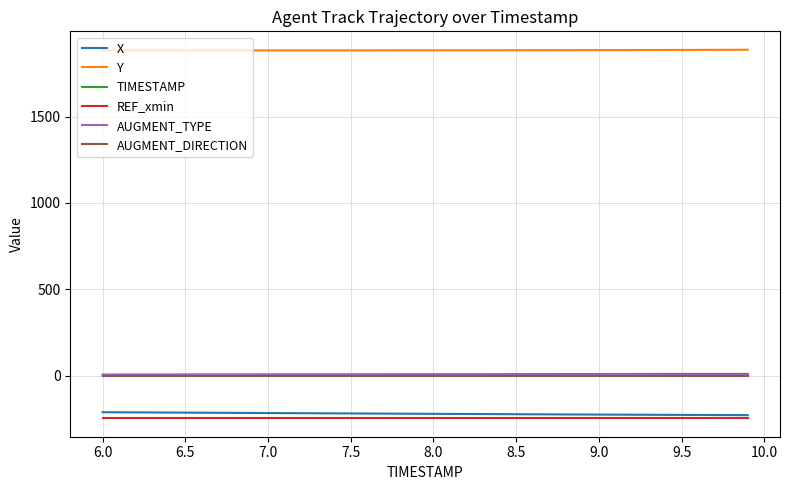

True or false: AUGMENT_TYPE and Y intersect in this chart.

False